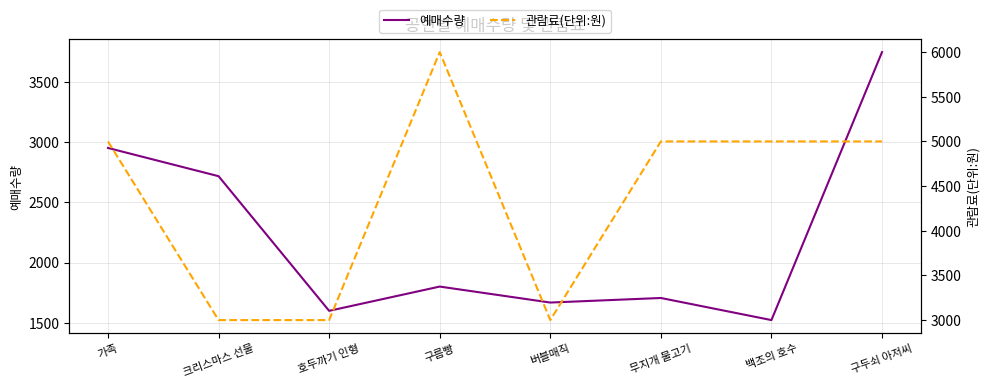

Where does the 예매수량 series first go above 1800?

가족